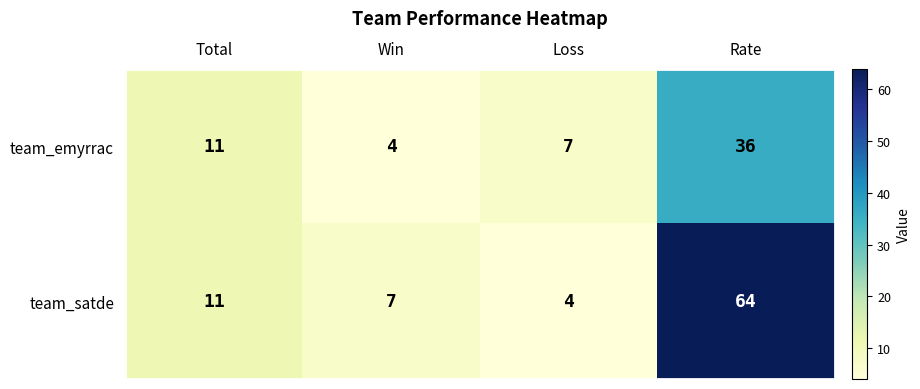

What is the difference between the second highest and minimum values in the team_satde series?

7